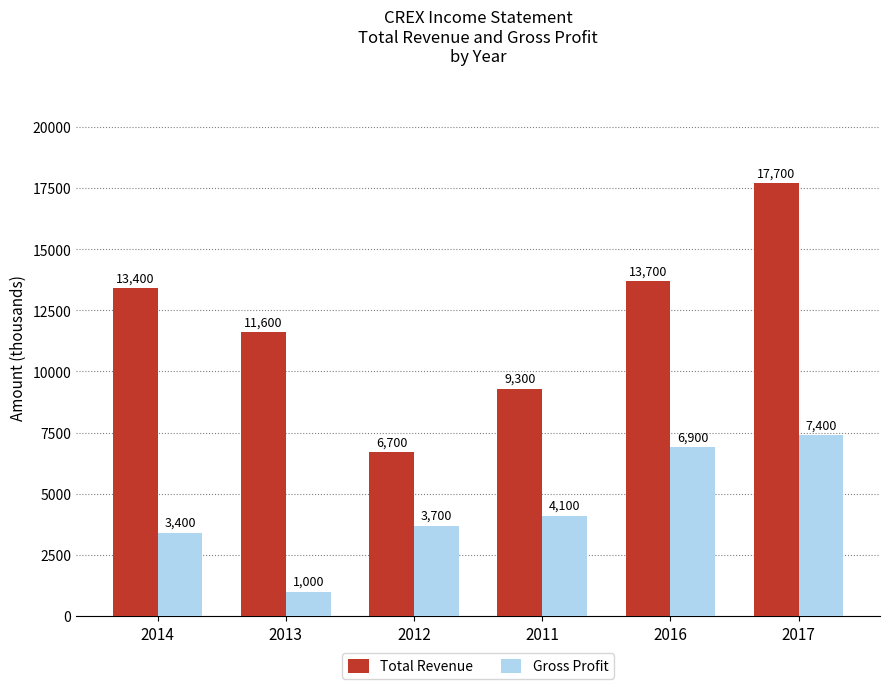

At how many categories does at least one series exceed 4590?

6